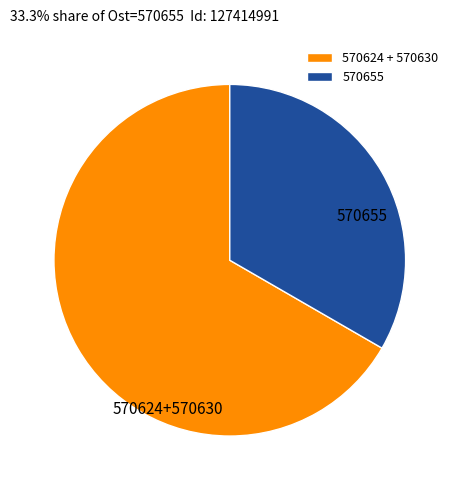

What is the largest slice in the pie chart?

570624 + 570630